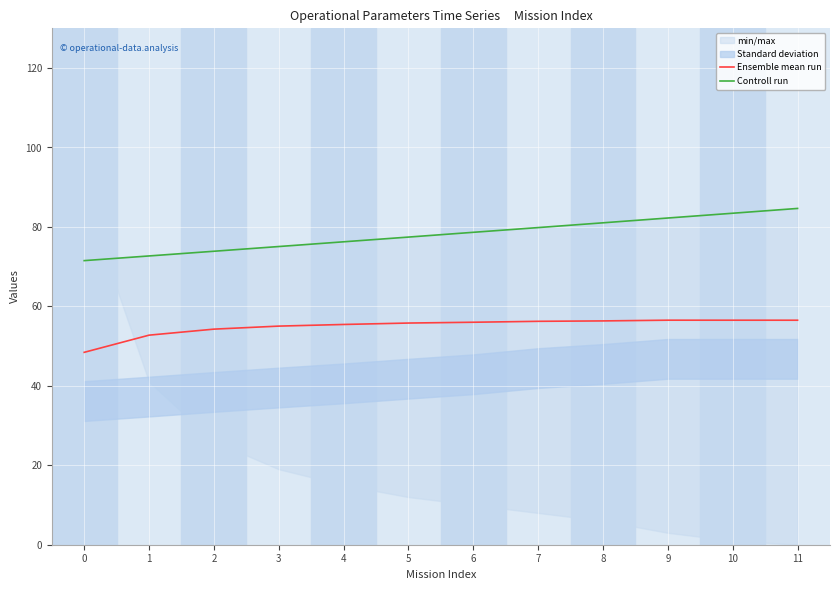

What is the sum of all Ensemble mean run values?

659.9